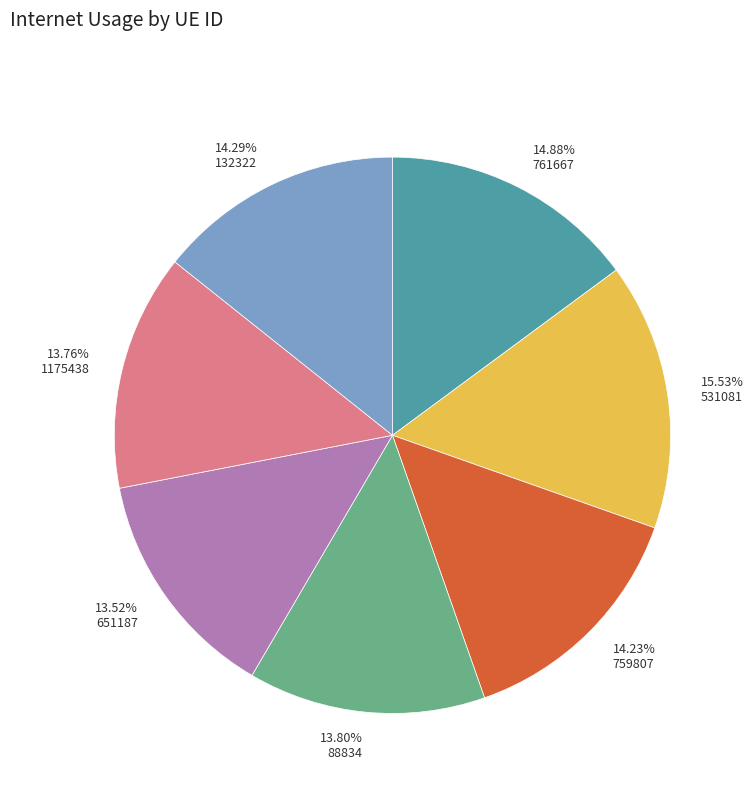

Combined, do 759807 and 651187 account for over 50%?

No